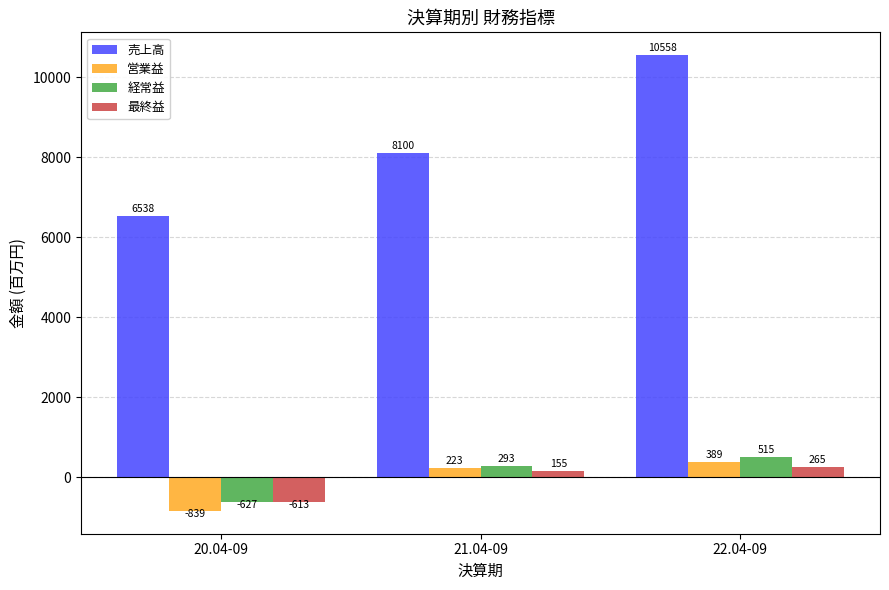

Does the chart contain any negative values?

Yes